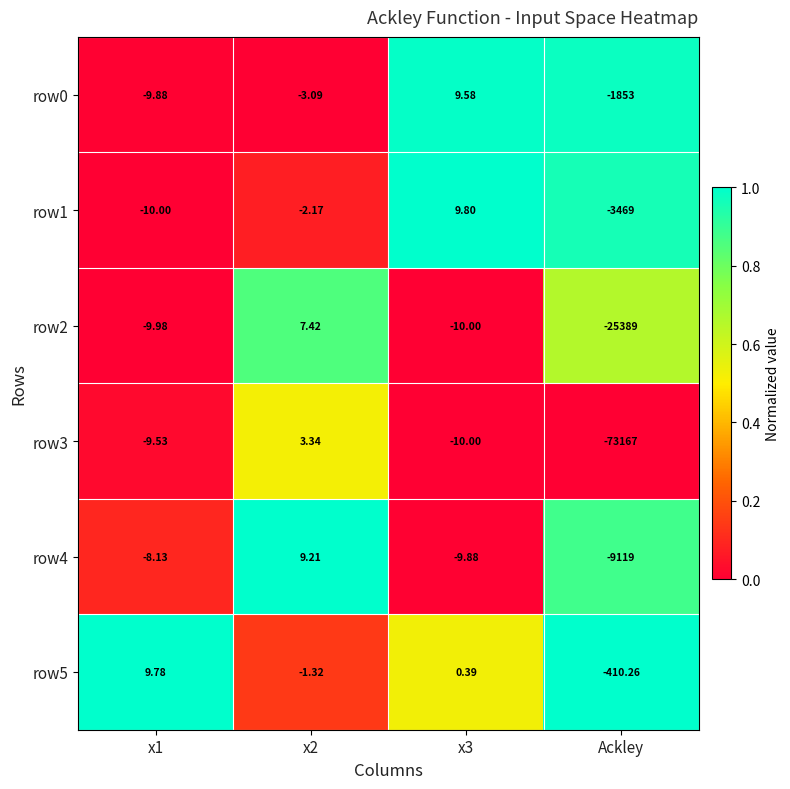

Between x3 and Ackley, which series saw the biggest shift?

row3